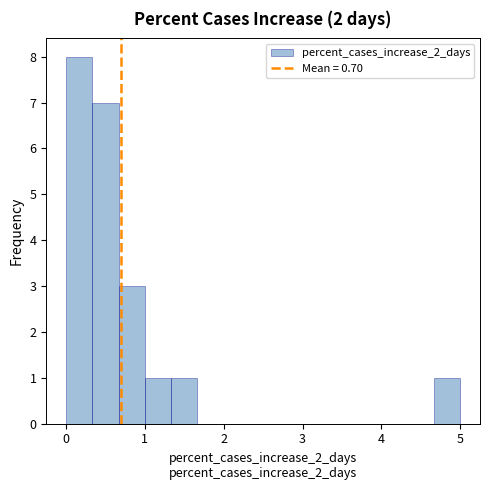

Read against the x-axis, roughly where is the centre of the tallest bar?

0.2